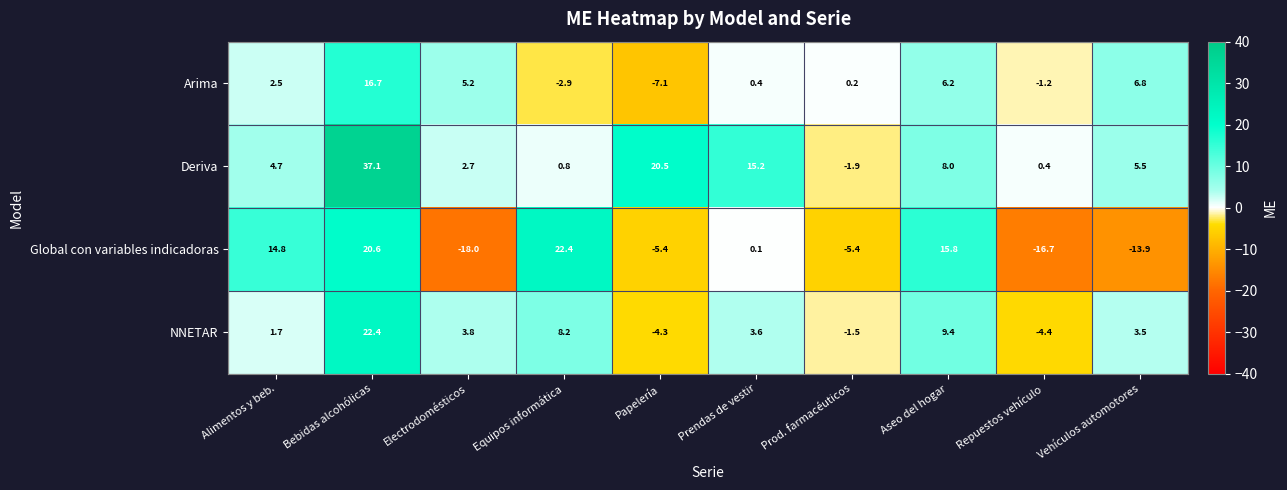

What is the sum of the Deriva values at Electrodomésticos and Prod. farmacéuticos?

0.8